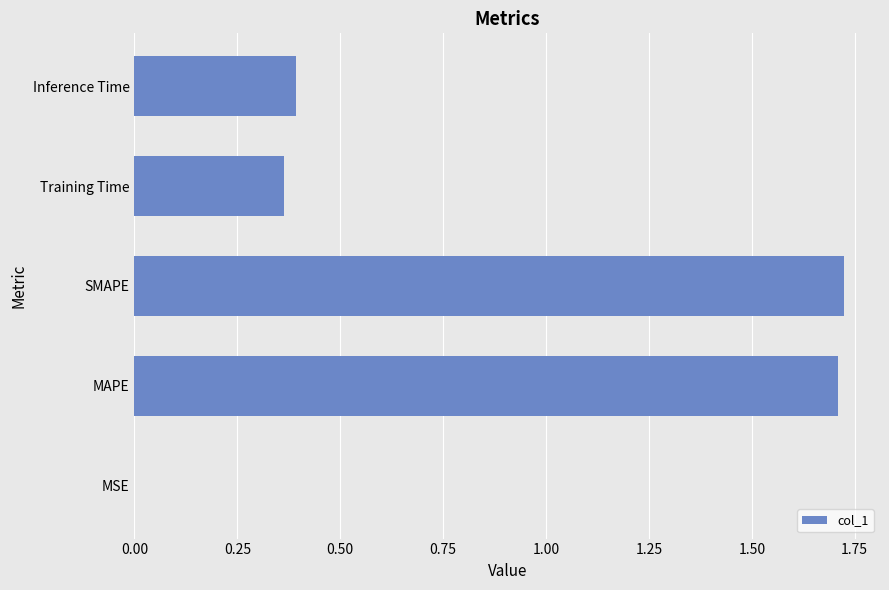

What is the sum of the values at SMAPE and MAPE?

3.4